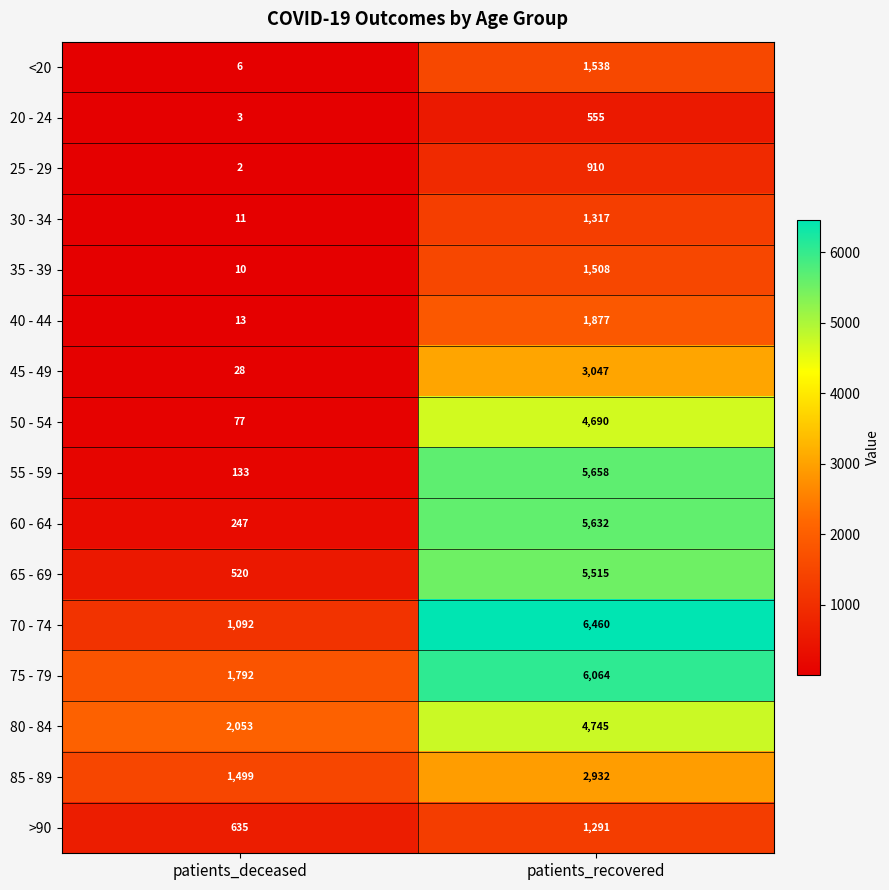

Rank the series at patients_deceased from highest to lowest value.

80 - 84, 75 - 79, 85 - 89, 70 - 74, >90, 65 - 69, 60 - 64, 55 - 59, 50 - 54, 45 - 49, 40 - 44, 30 - 34, 35 - 39, <20, 20 - 24, 25 - 29